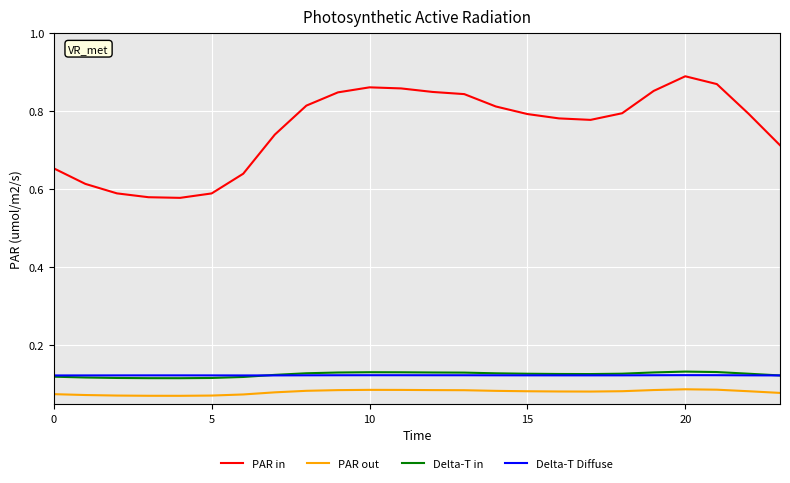

Which series has the largest total across all categories?

PAR in